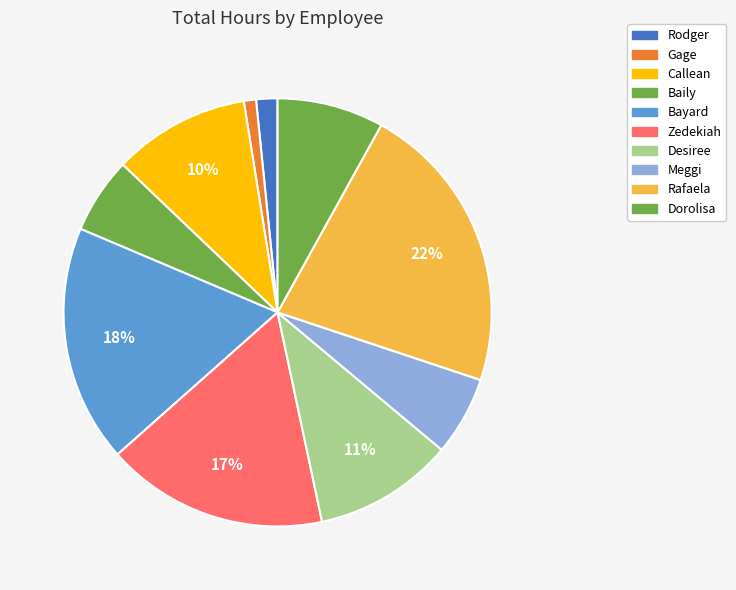

The Zedekiah slice represents 17% of the pie. True or false?

True